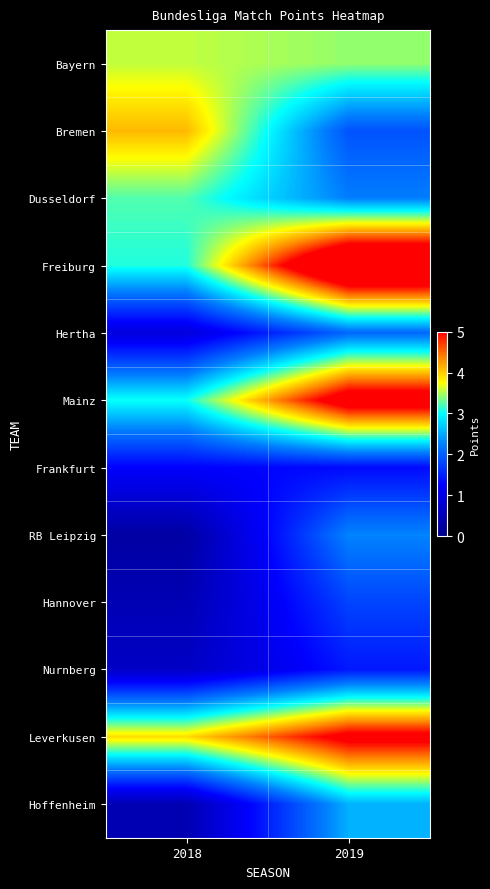

At how many categories does at least one series exceed 2?

2